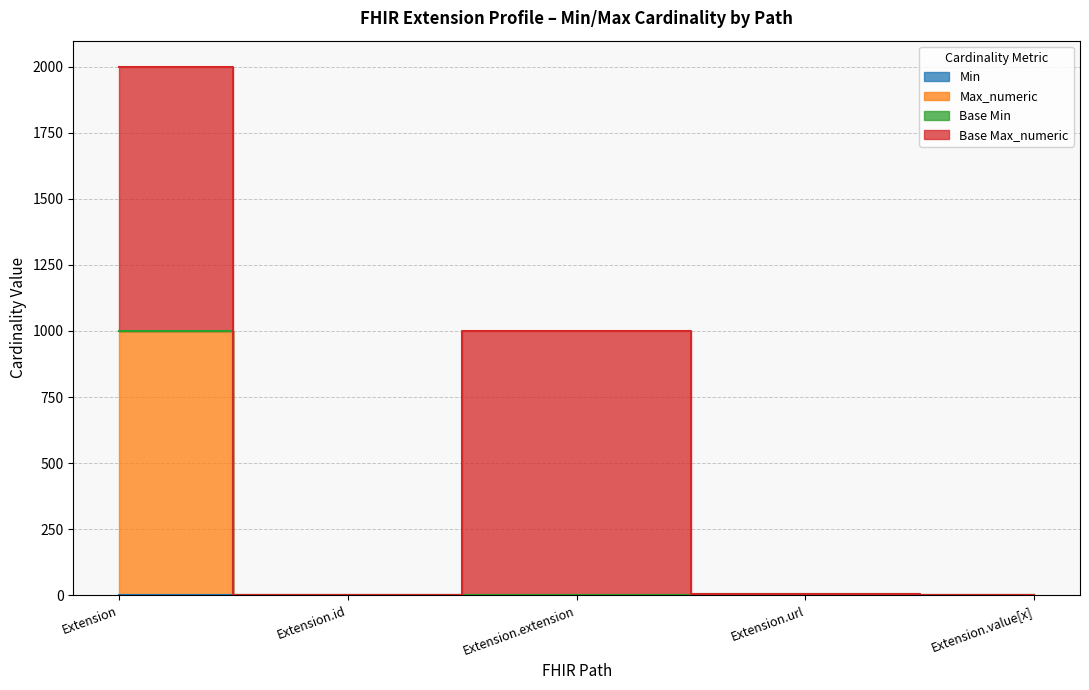

Which category has the lowest value in the Max_numeric series?

Extension.extension